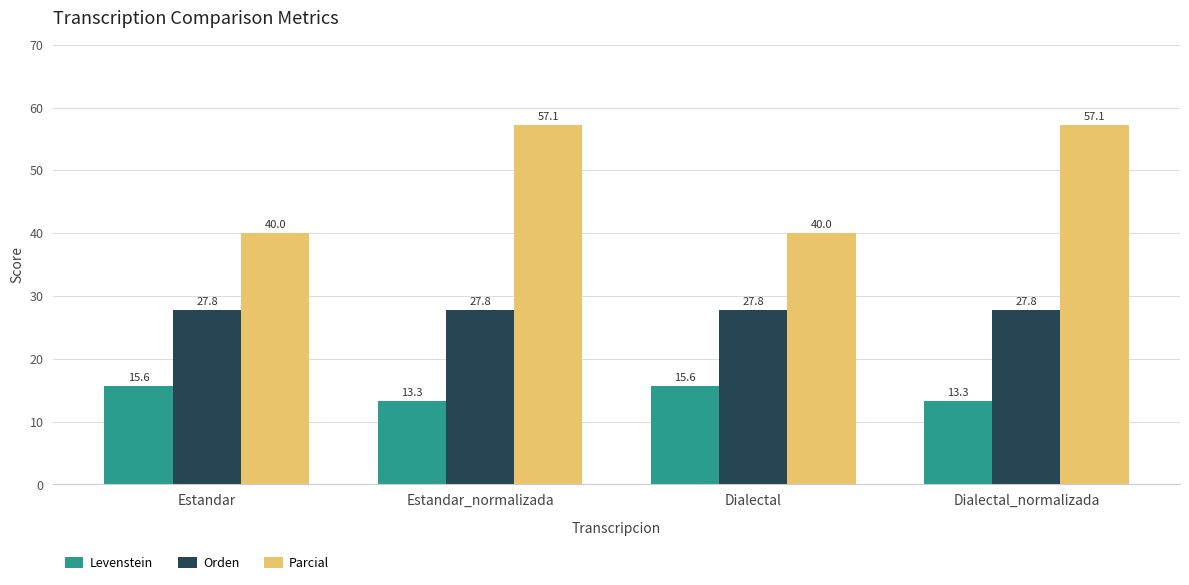

Reading left to right, transcribe all the data shown in this chart.

Levenstein: 15.6	13.3	15.6	13.3
Orden: 27.8	27.8	27.8	27.8
Parcial: 40.0	57.1	40.0	57.1